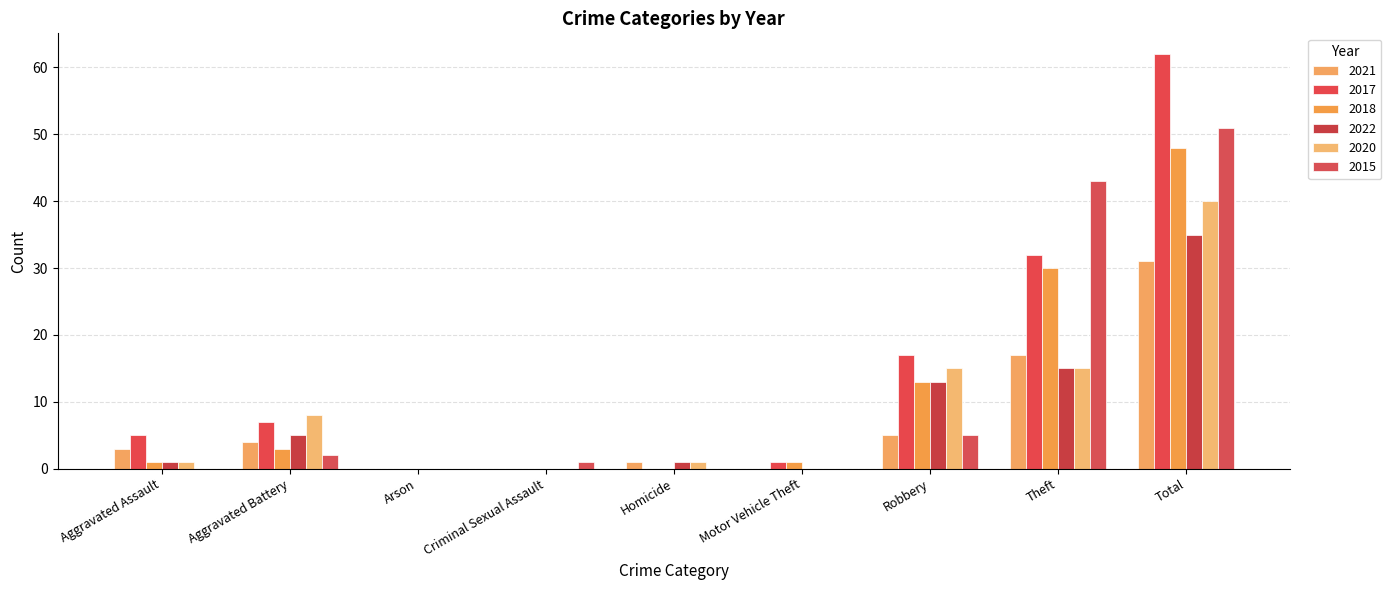

What are all the series names shown in the legend?

2021, 2017, 2018, 2022, 2020, 2015